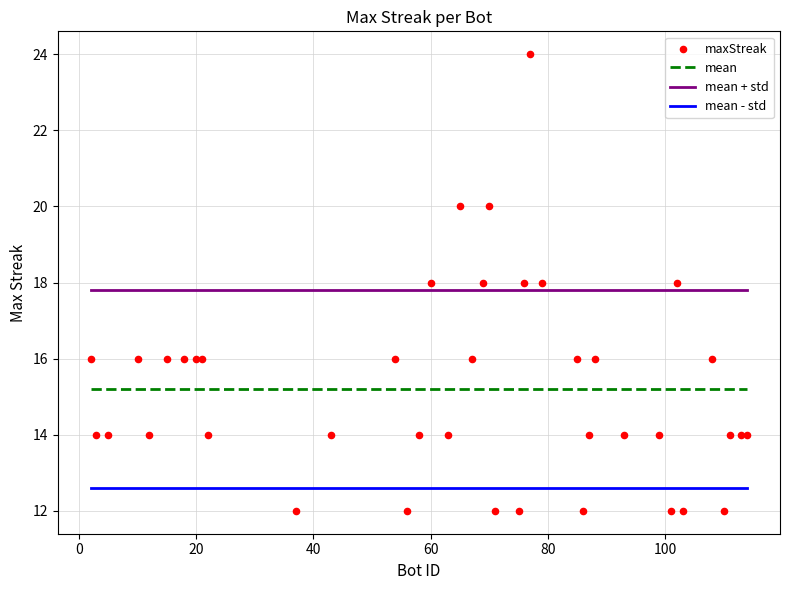

What is the minimum value for mean?

15.2